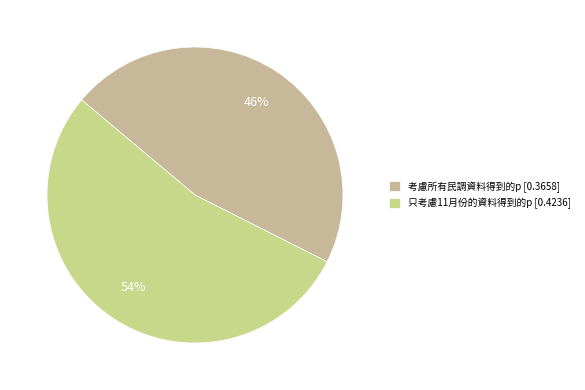

Which has a higher value, 只考慮11月份的資料得到的p or 考慮所有民調資料得到的p?

只考慮11月份的資料得到的p